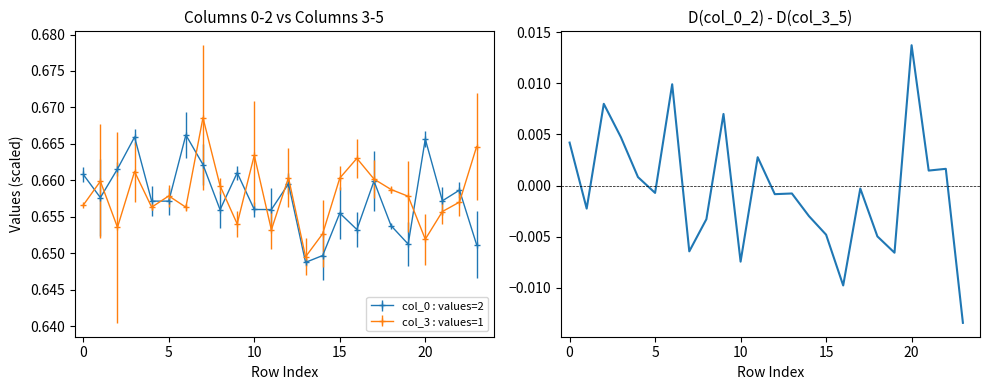

How many categories are shown in the chart?

24